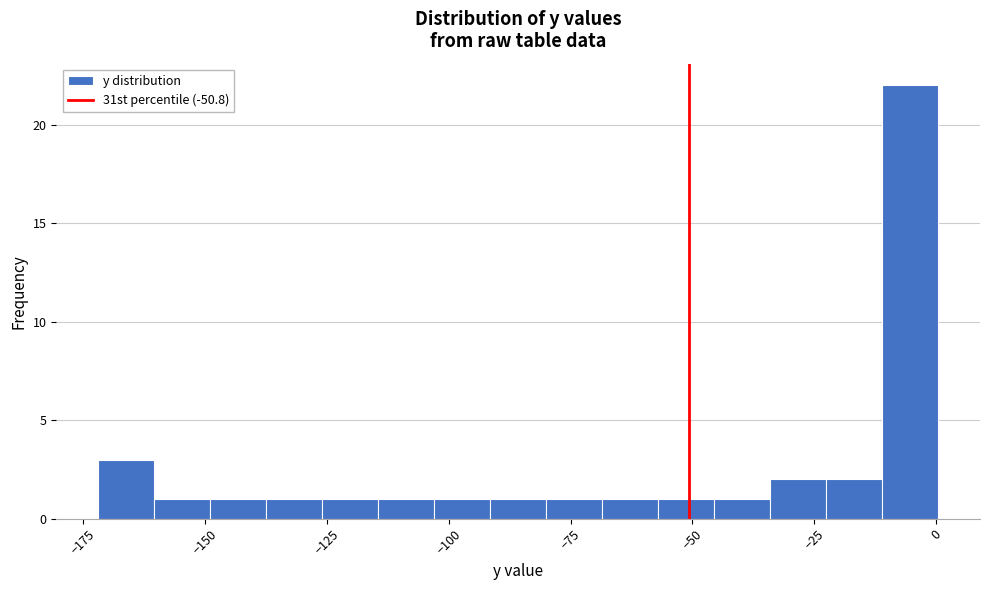

Read against the x-axis, roughly where is the centre of the tallest bar?

-5